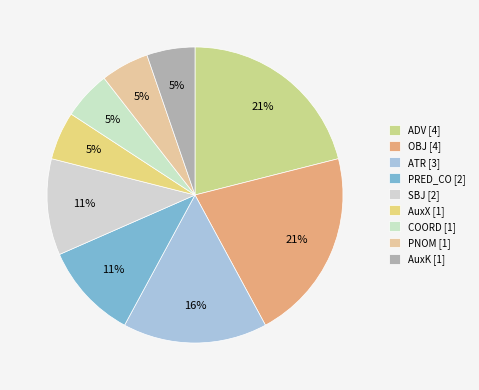

Which slice is the smallest?

AuxX